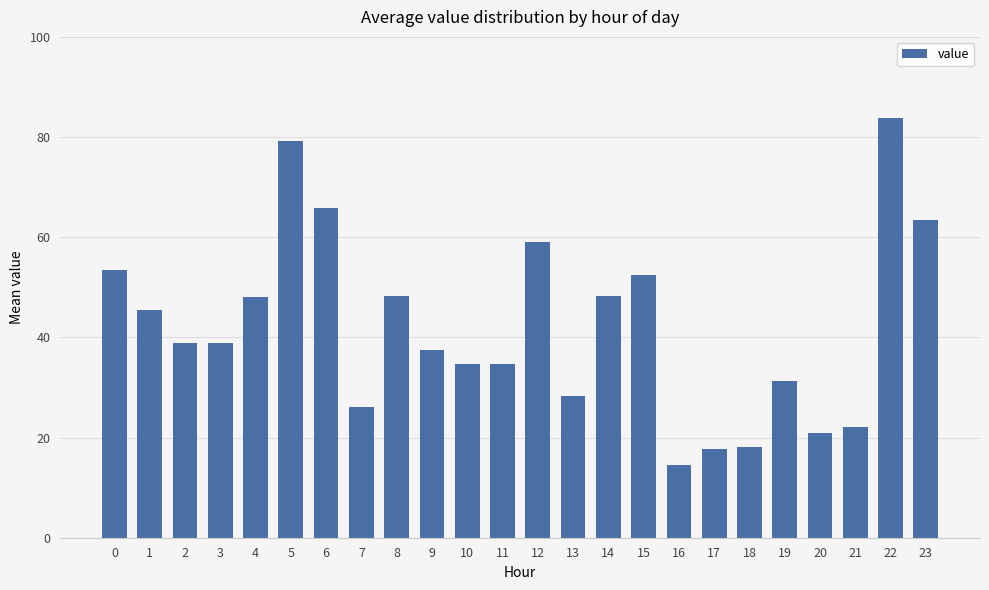

The chart shows a value of 63.5 at 23. True or false?

True